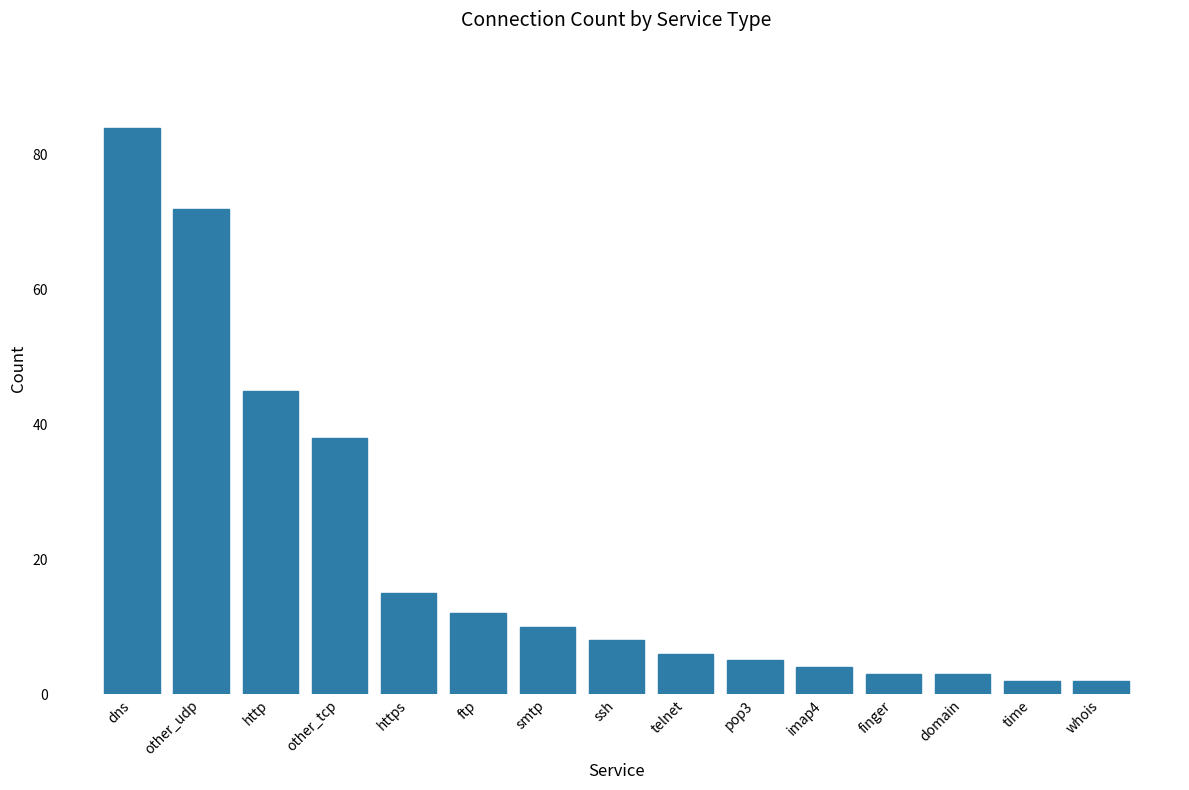

Reading left to right, extract all data points from this chart.

84	72	45	38	15	12	10	8	6	5	4	3	3	2	2